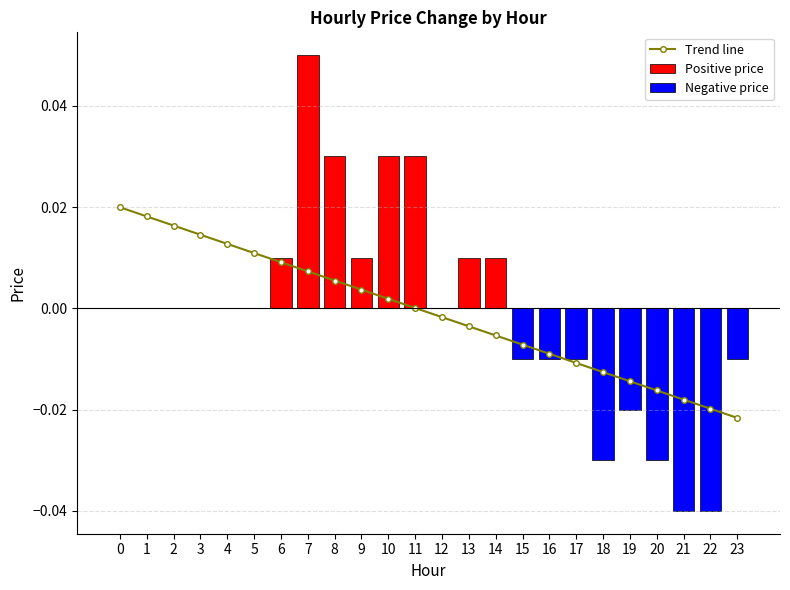

Between 7 and 9, which is larger?

7